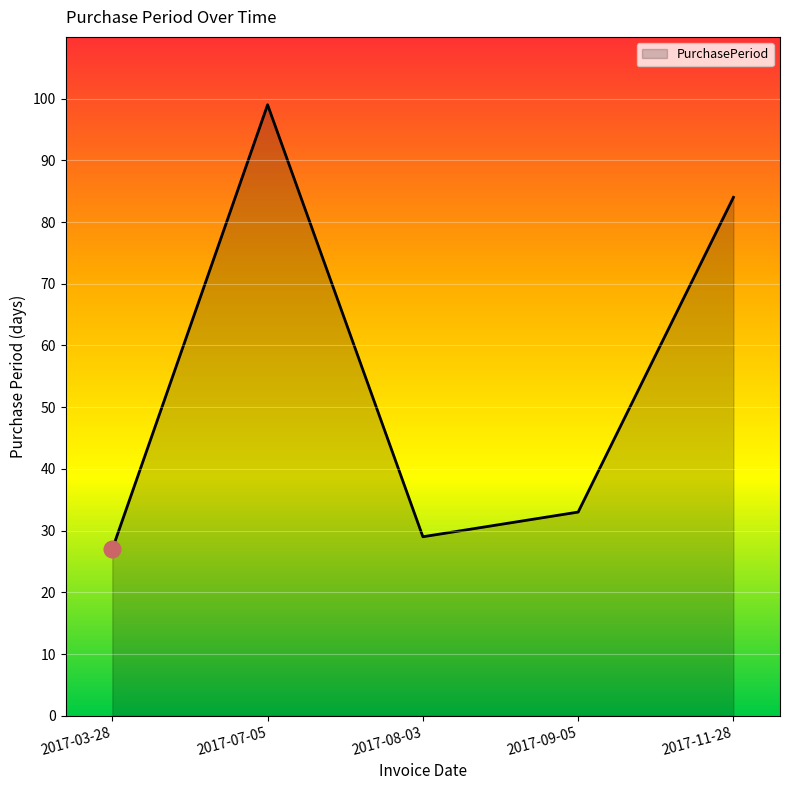

Reading left to right, list all the values displayed in this chart.

2017-03-28=27	2017-07-05=99	2017-08-03=29	2017-09-05=33	2017-11-28=84